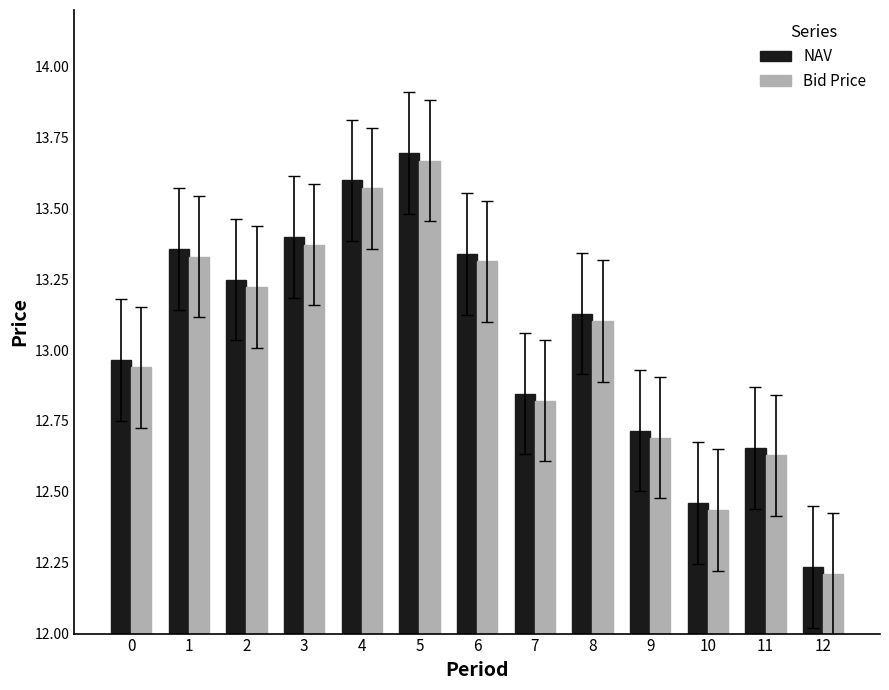

Which series has the largest total across all categories?

NAV